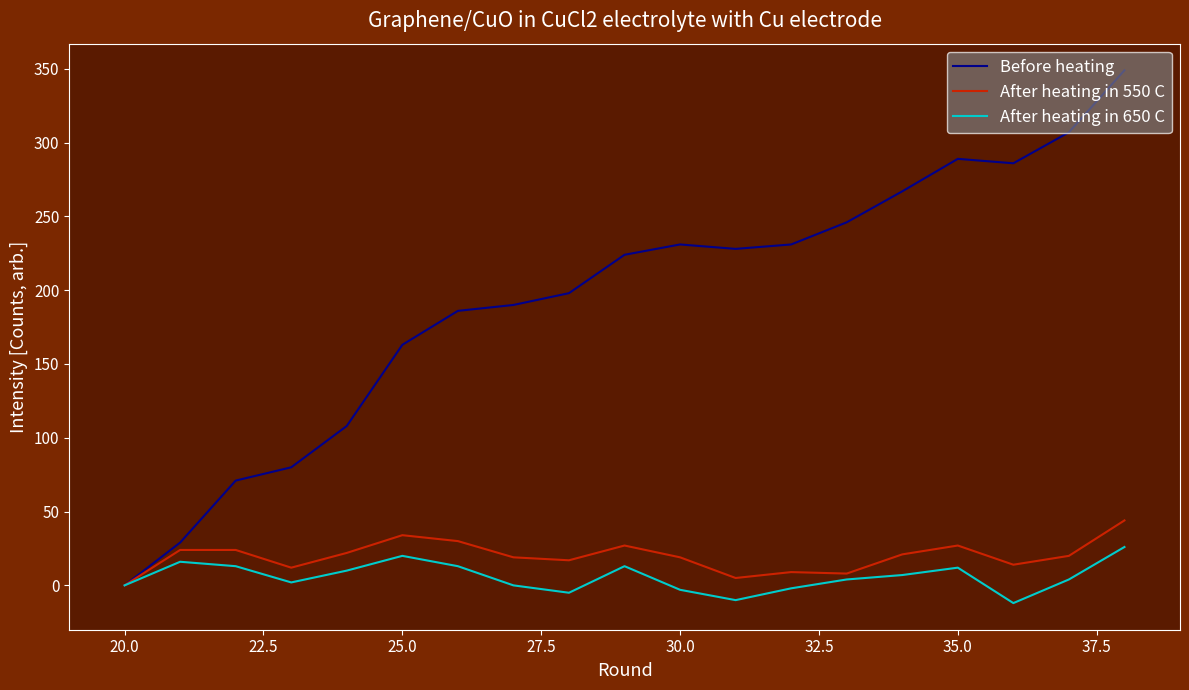

Rank the series by their maximum value, from lowest to highest.

After heating in 650 C, After heating in 550 C, Before heating